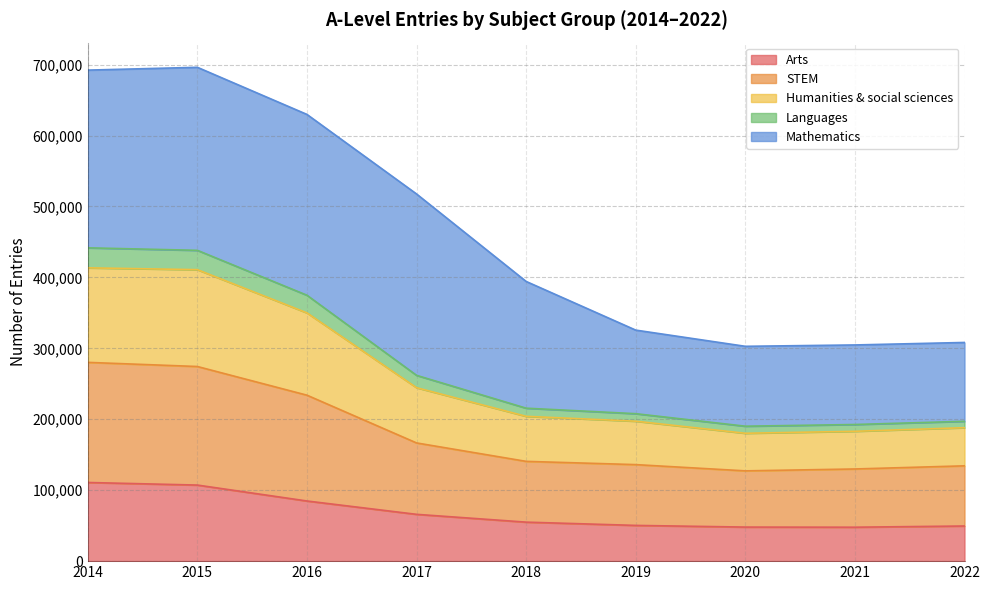

What is the lowest value of the Arts series?

47838